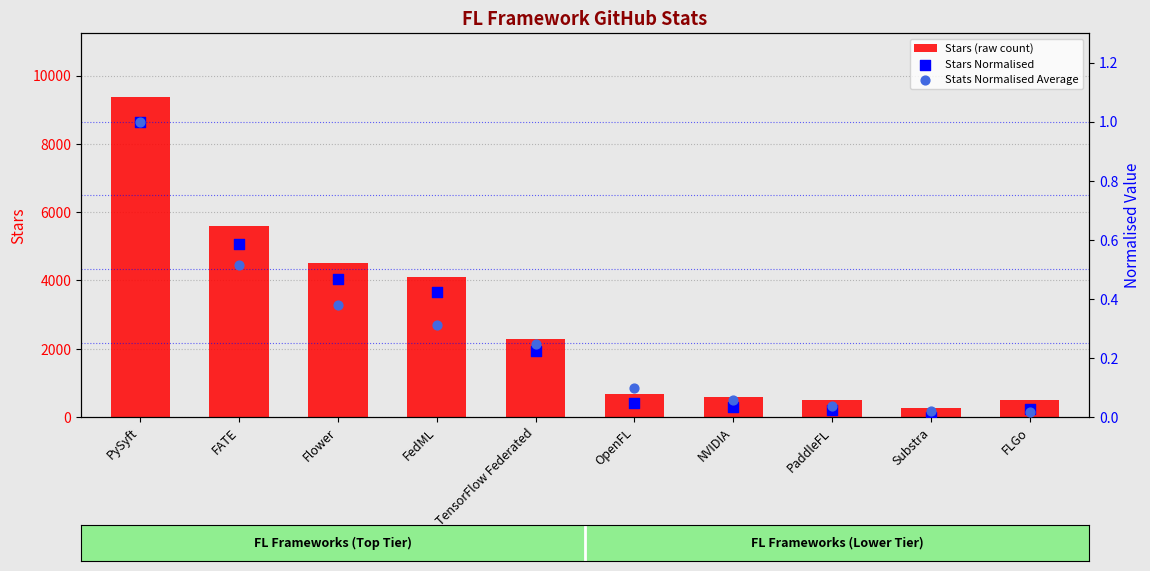

At how many categories does at least one series exceed 6771?

1